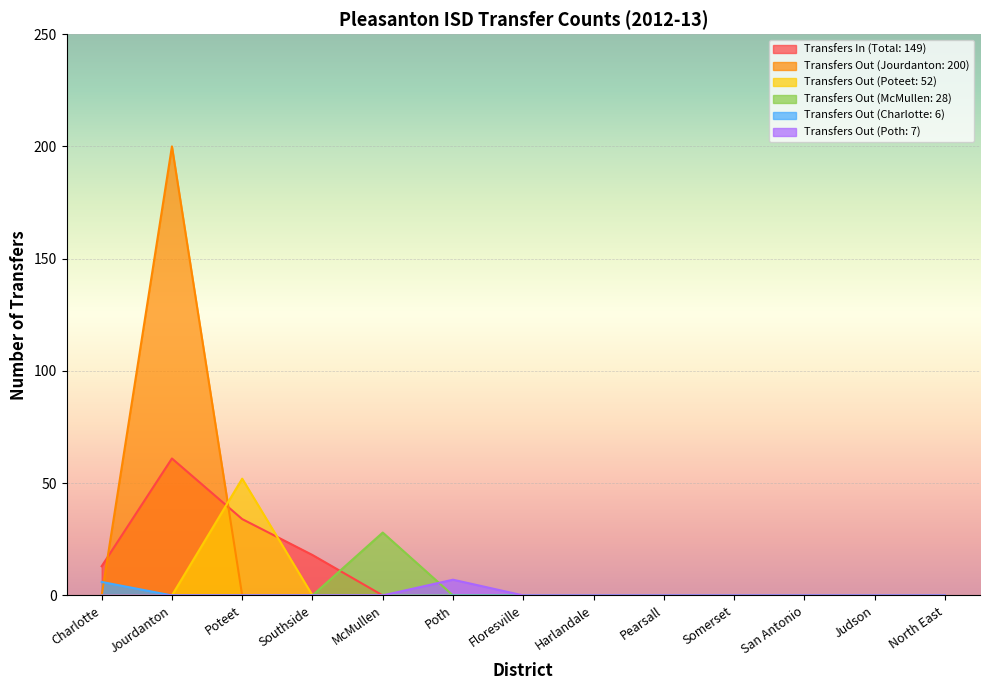

At which label does Transfers Out (Charlotte: 6) reach its peak?

Charlotte